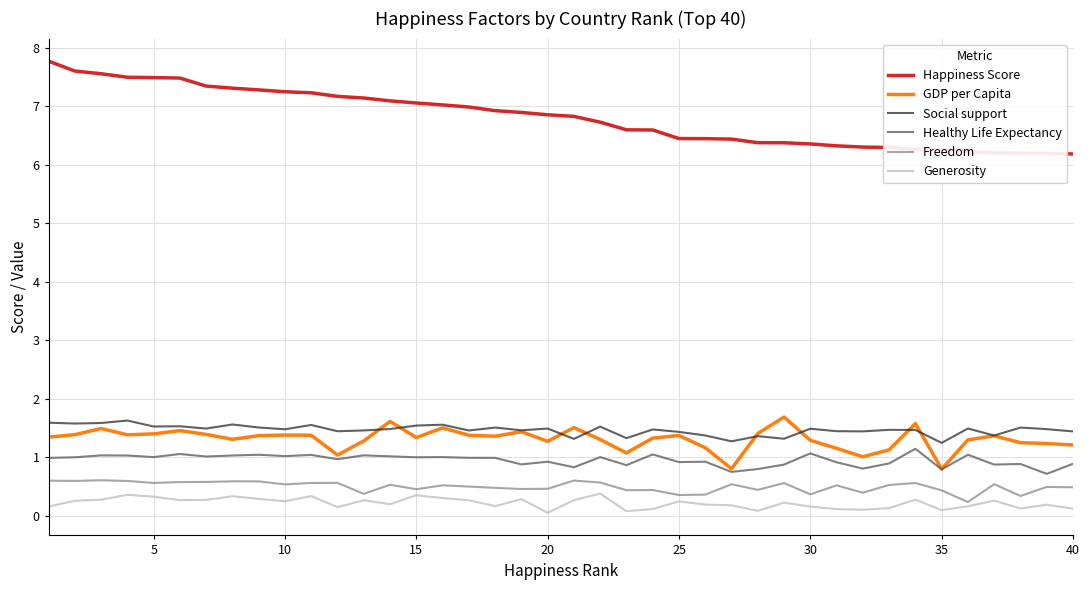

What are all the series names shown in the legend?

Happiness Score, GDP per Capita, Social support, Healthy Life Expectancy, Freedom, Generosity